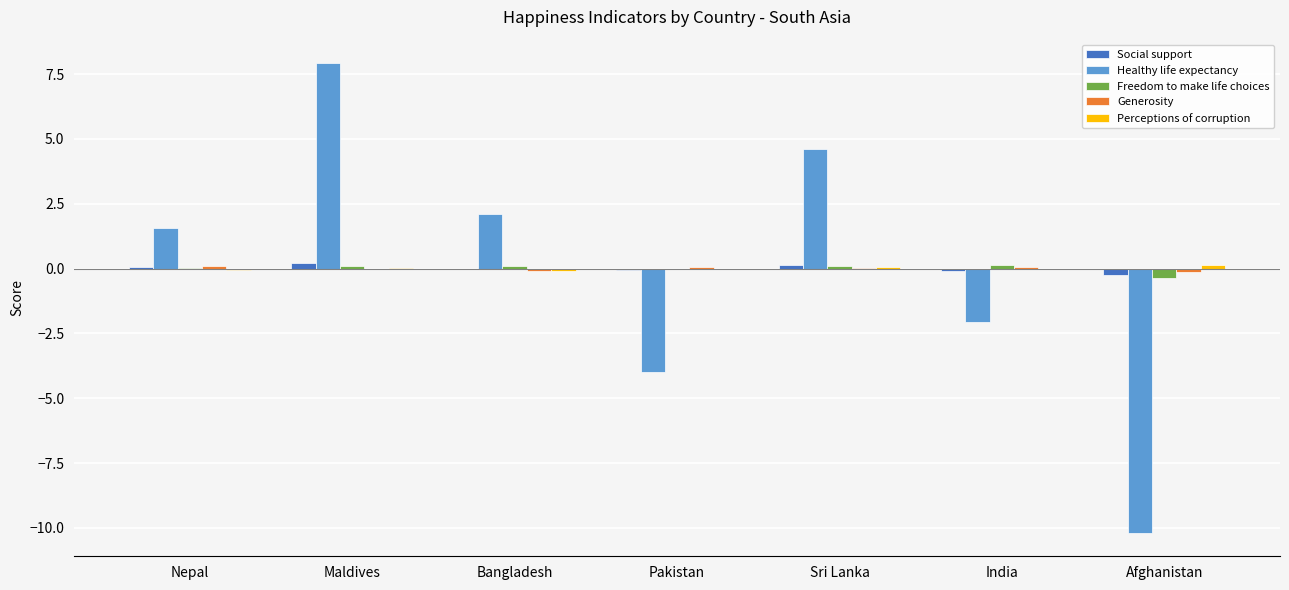

How many groups of bars are there?

7